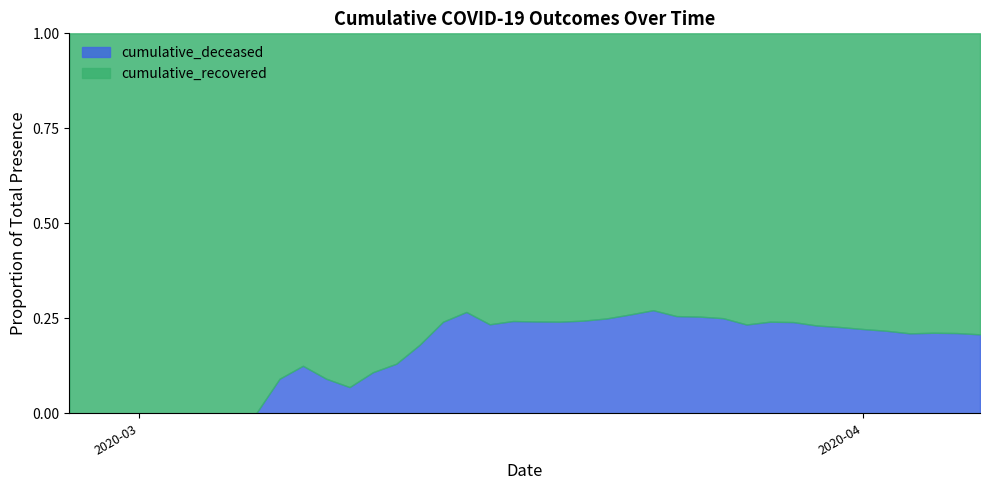

The cumulative_recovered series shows 9 at 2020-03-02. True or false?

False